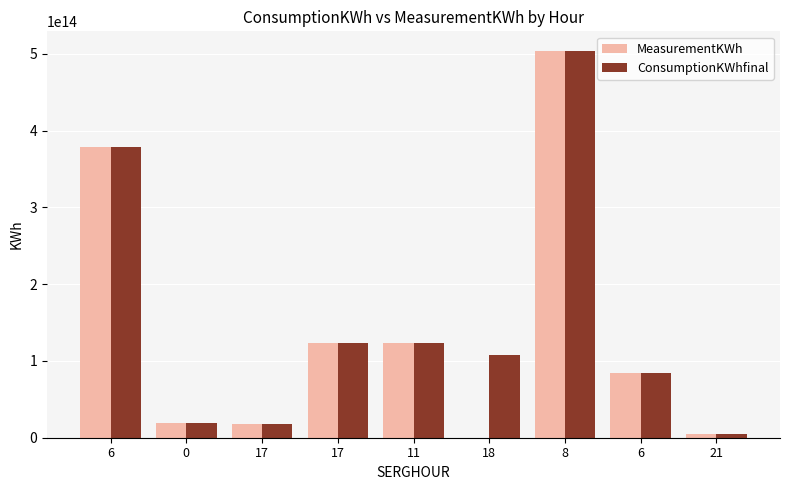

List the series in order of their peak value, lowest first.

MeasurementKWh, ConsumptionKWhfinal